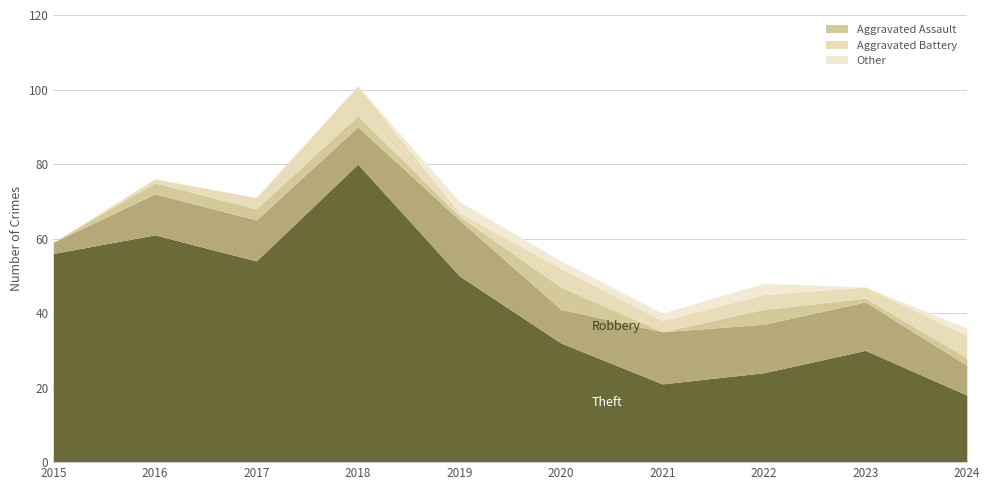

What is the lowest value of the Robbery series?

3